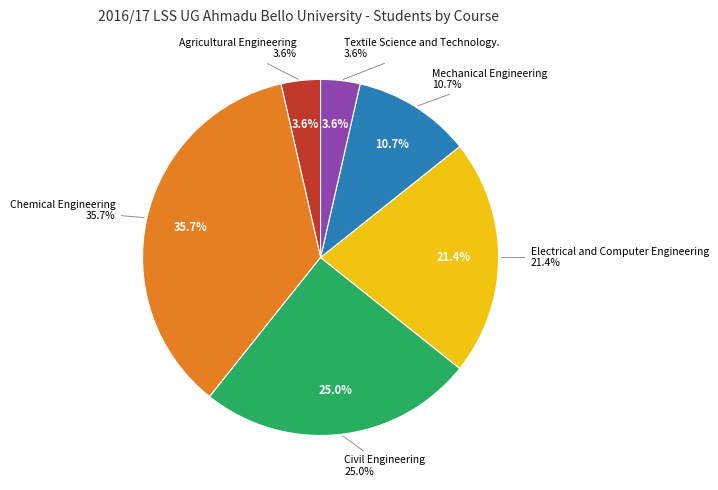

Rank the categories by value from highest to lowest.

Chemical Engineering, Civil Engineering, Electrical and Computer Engineering, Mechanical Engineering, Agricultural Engineering, Textile Science and Technology.